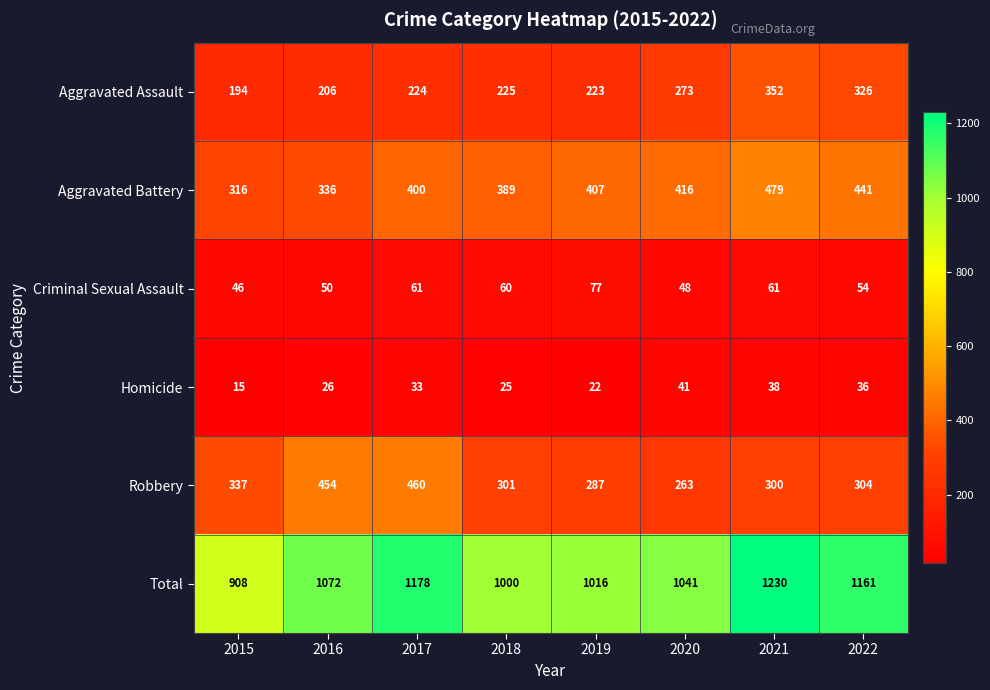

Where is Aggravated Battery nearest to the value 397?

2017